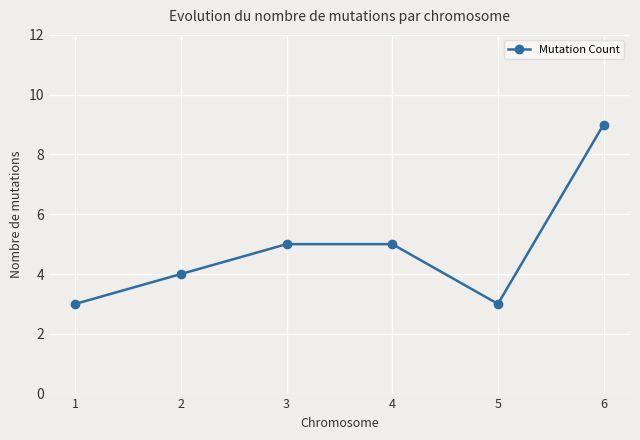

What is the average value?

5